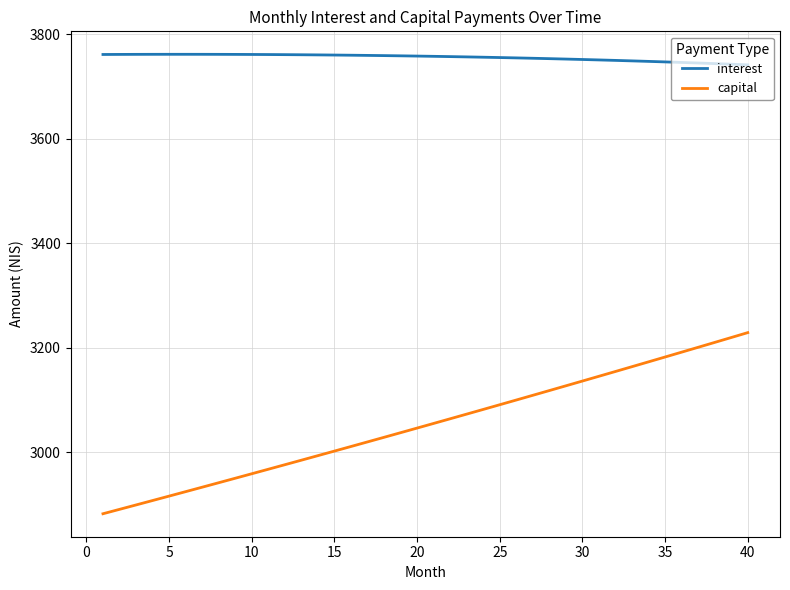

What is the difference between the maximum and minimum values in the capital series?

346.7